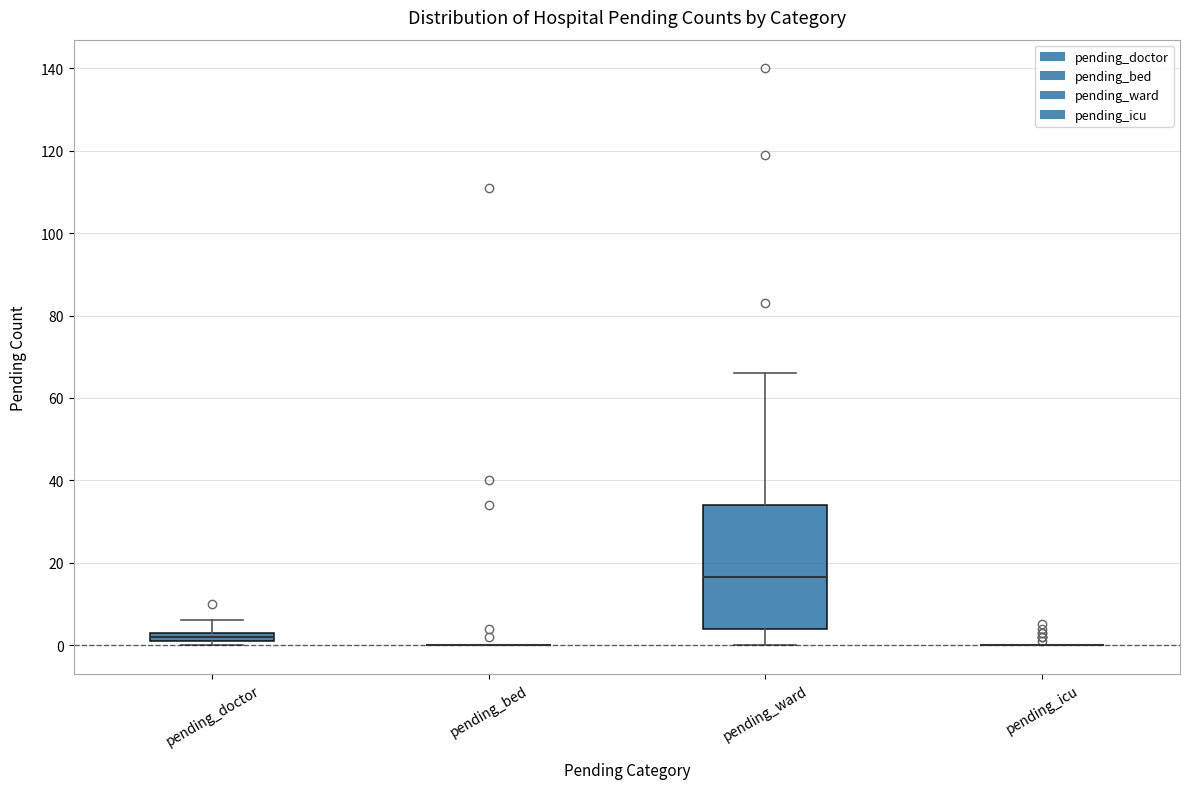

Comparing the boxes themselves (not the whiskers), which one is the tallest?

pending_ward